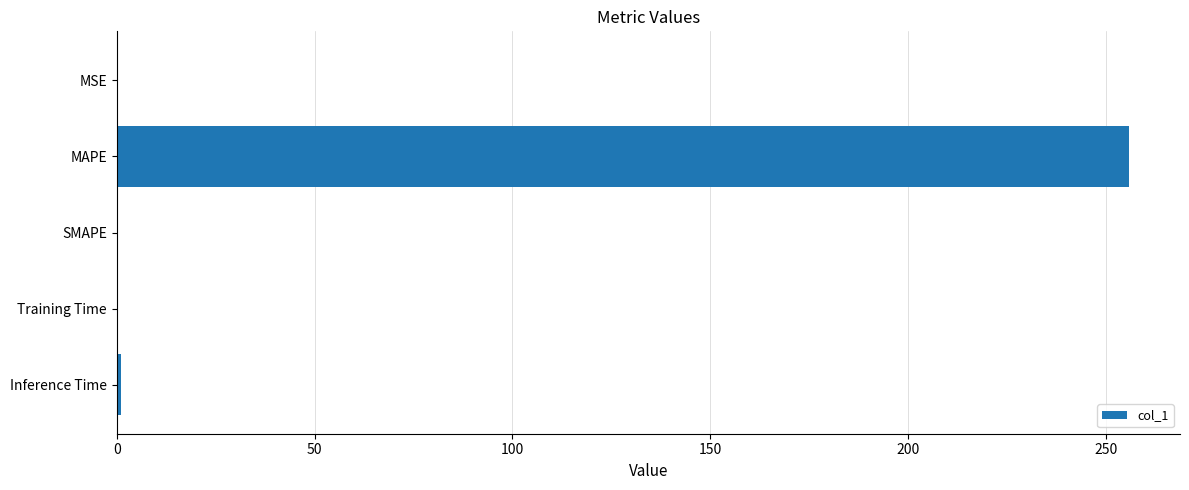

At which category does the chart reach its peak across all series?

MAPE